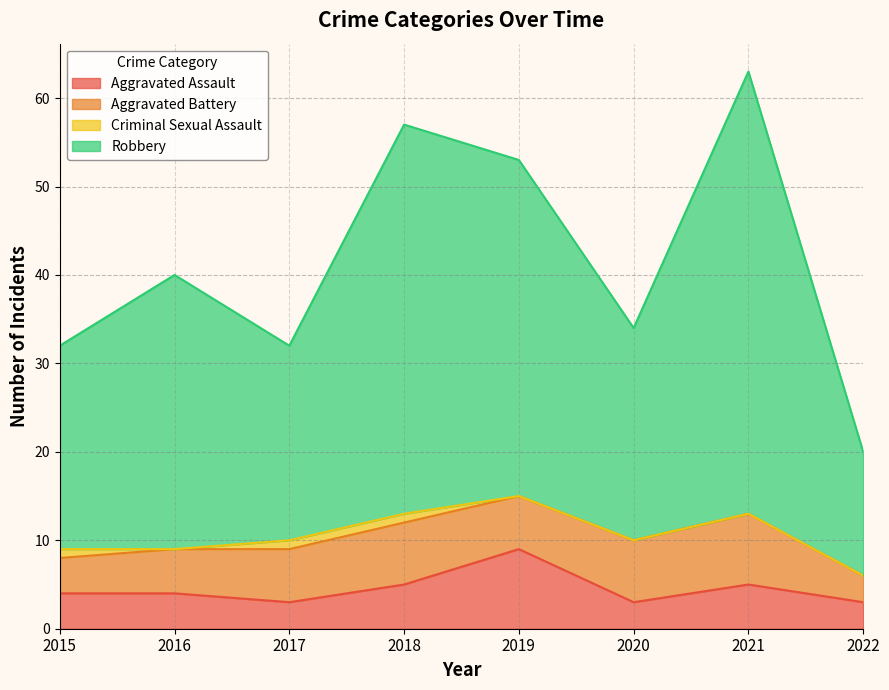

Which series has the largest total across all categories?

Robbery